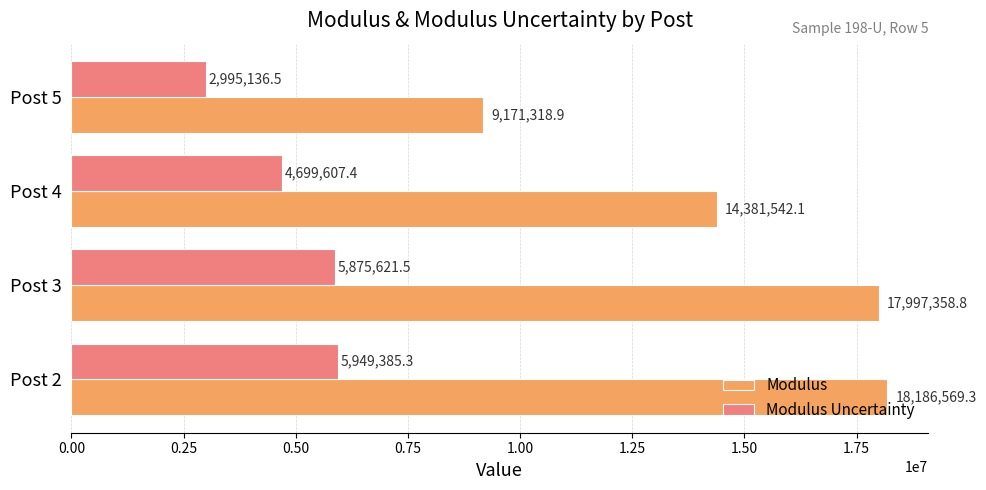

True or false: Modulus has a value of 4756239.9 at Post 2.

False